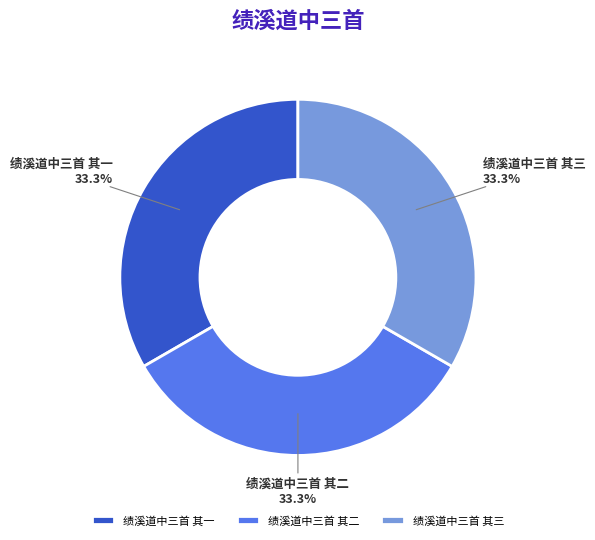

True or false: 绩溪道中三首 其三 accounts for 33% of the total.

True